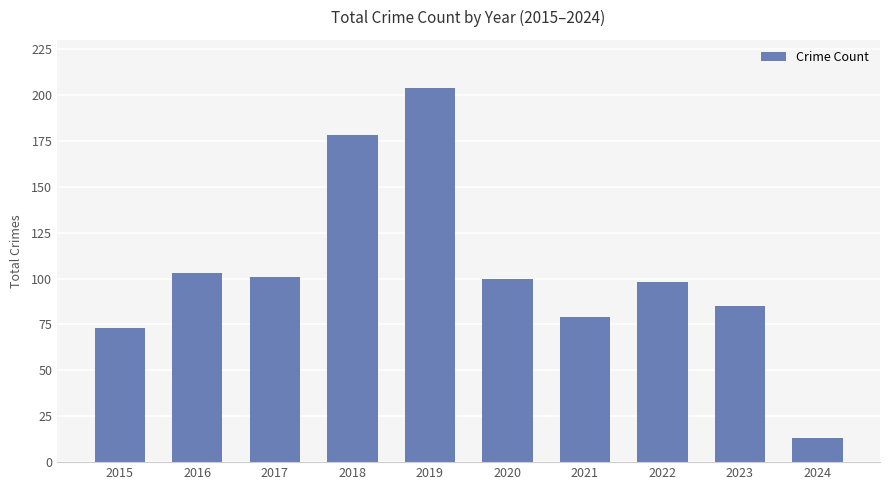

What is the difference between the maximum and minimum values?

191